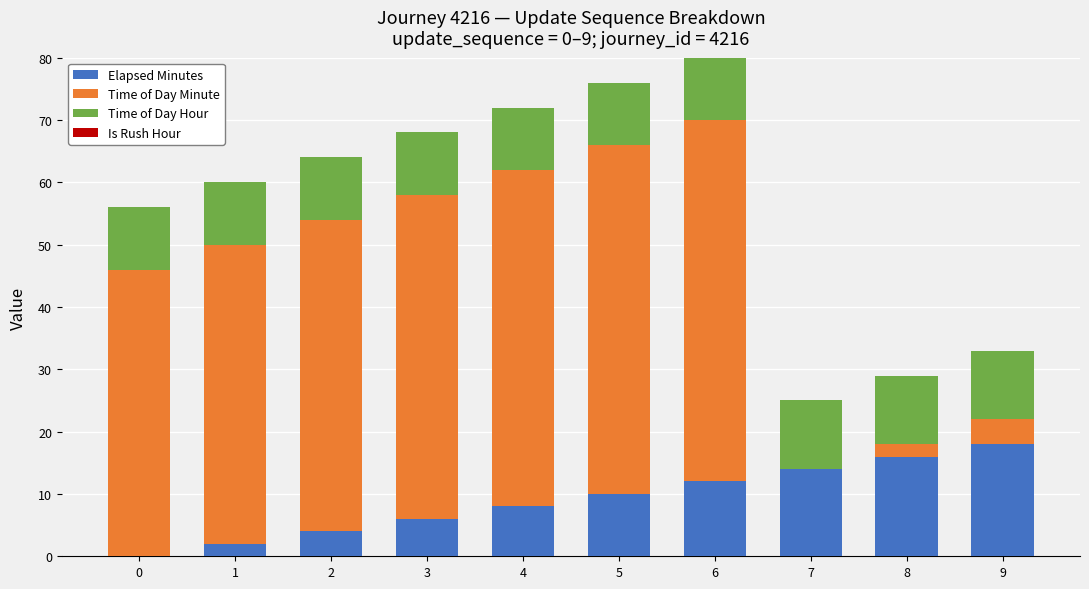

At which label does Elapsed Minutes reach its peak?

9